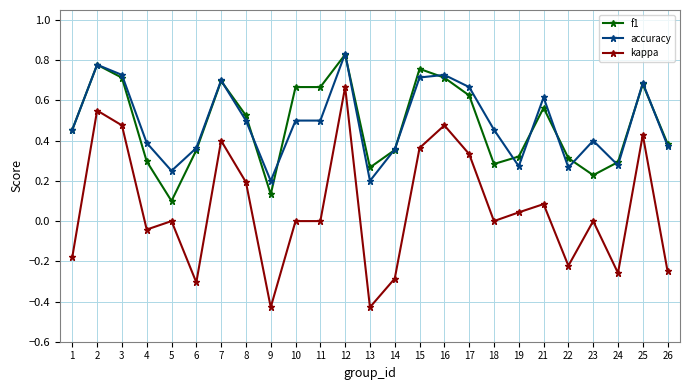

At which category is the sum across all series the highest?

12